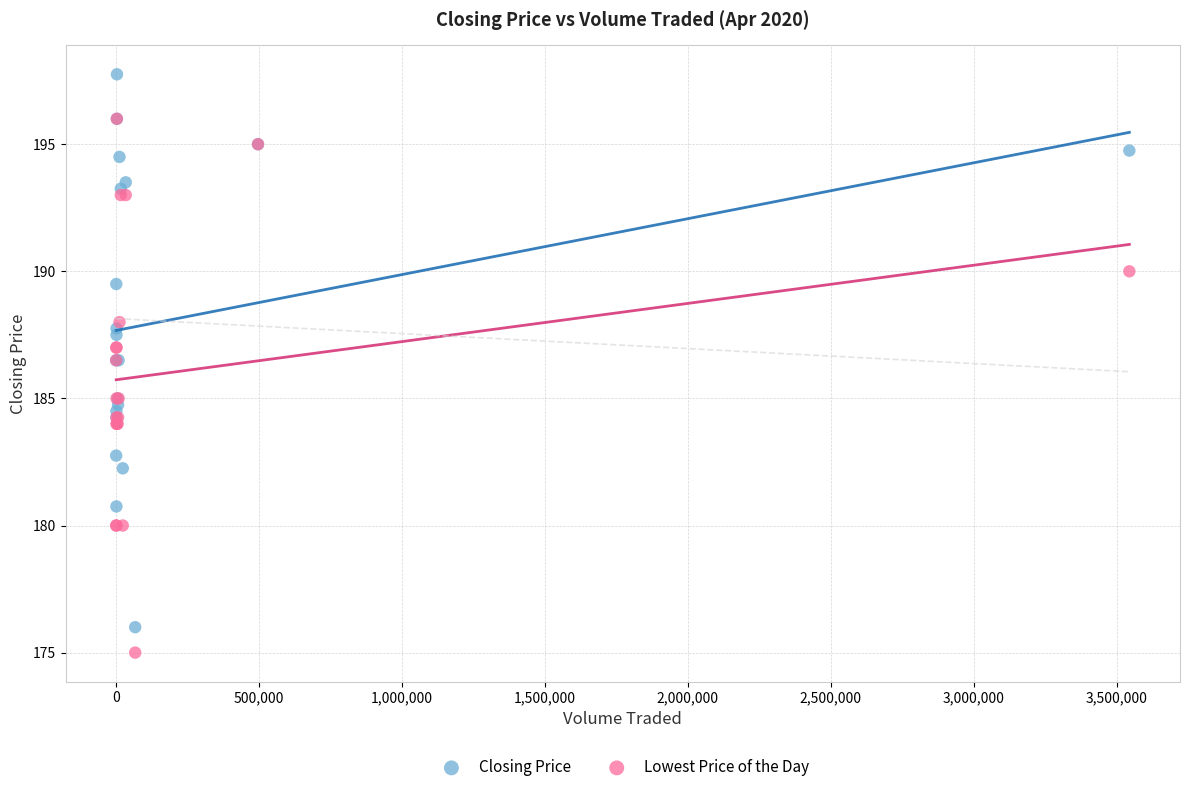

Which series reaches the minimum Y coordinate?

Lowest Price of the Day